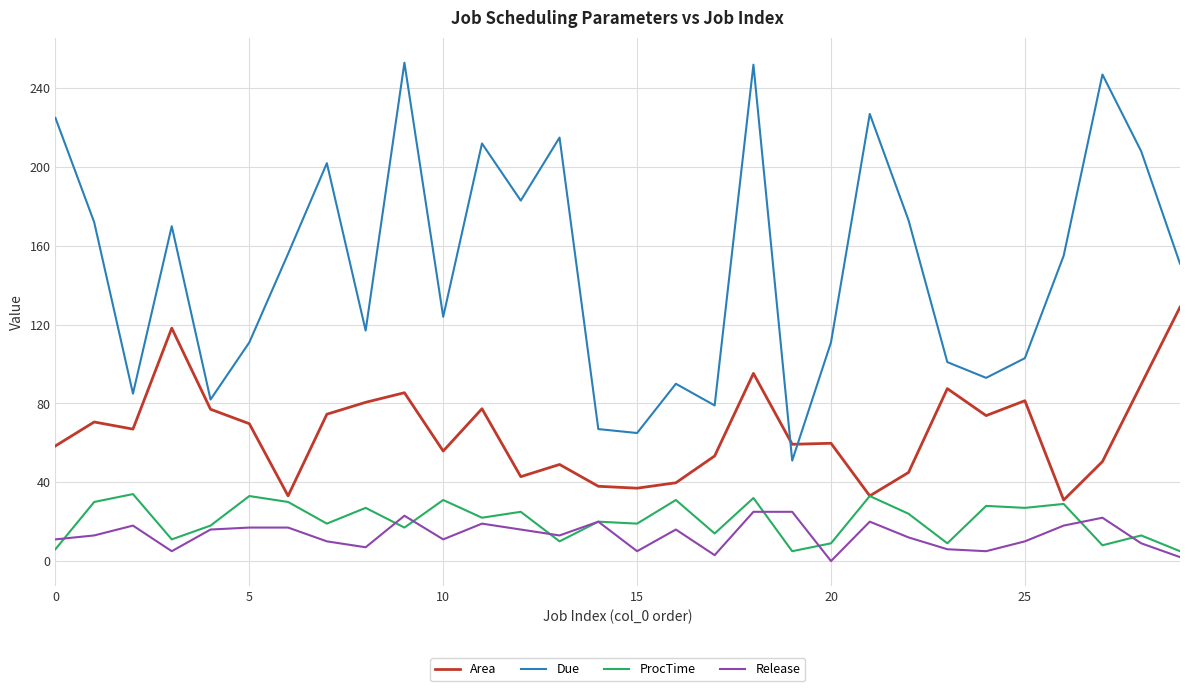

True or false: Release and Due intersect in this chart.

False